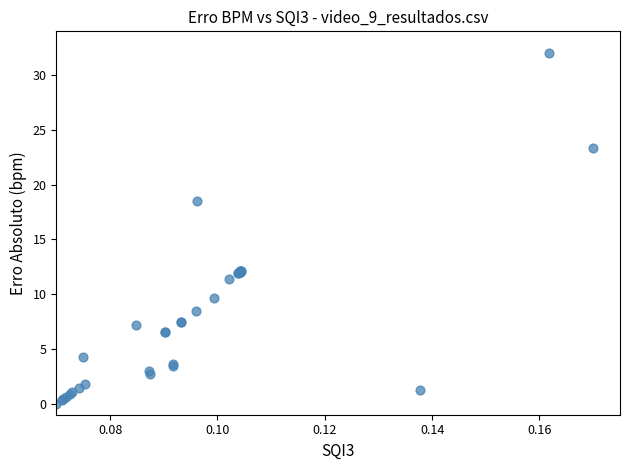

What Y value in the scatter plot is closest to 16?

18.5